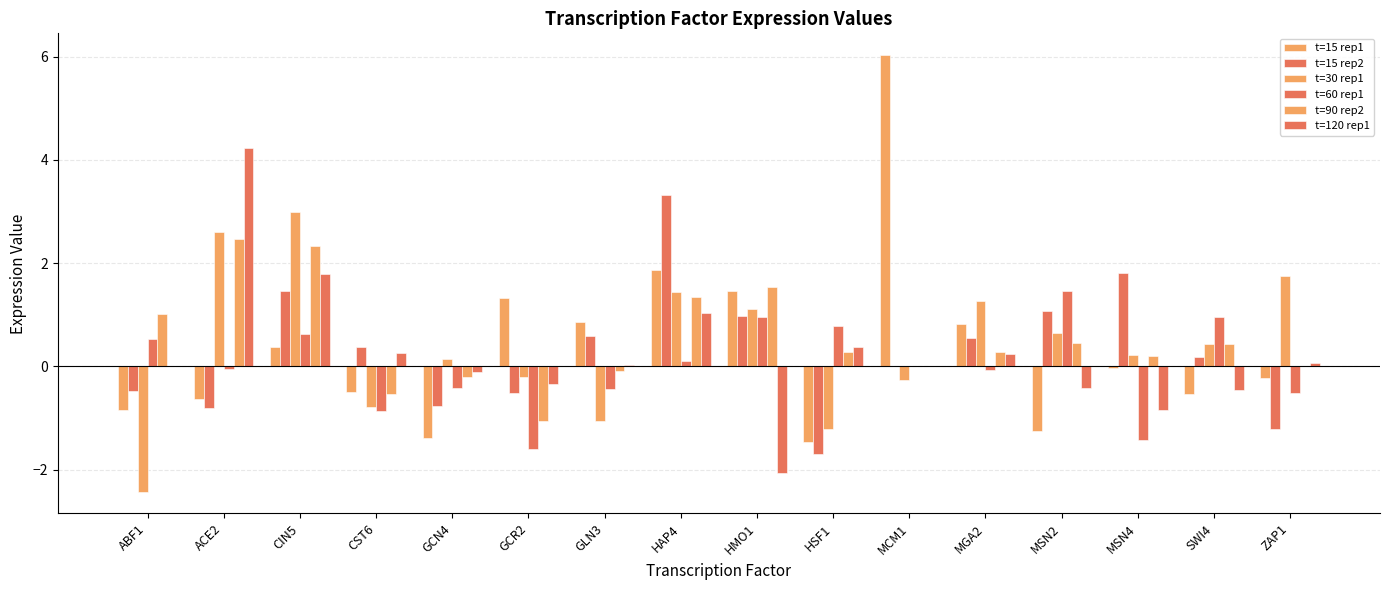

At how many categories does at least one series exceed 3?

3